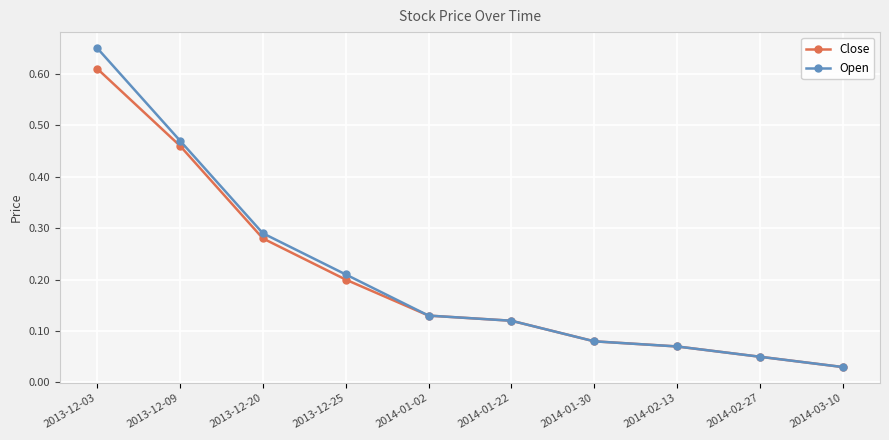

True or false: Close has a value of 0.3 at 2013-12-25.

False